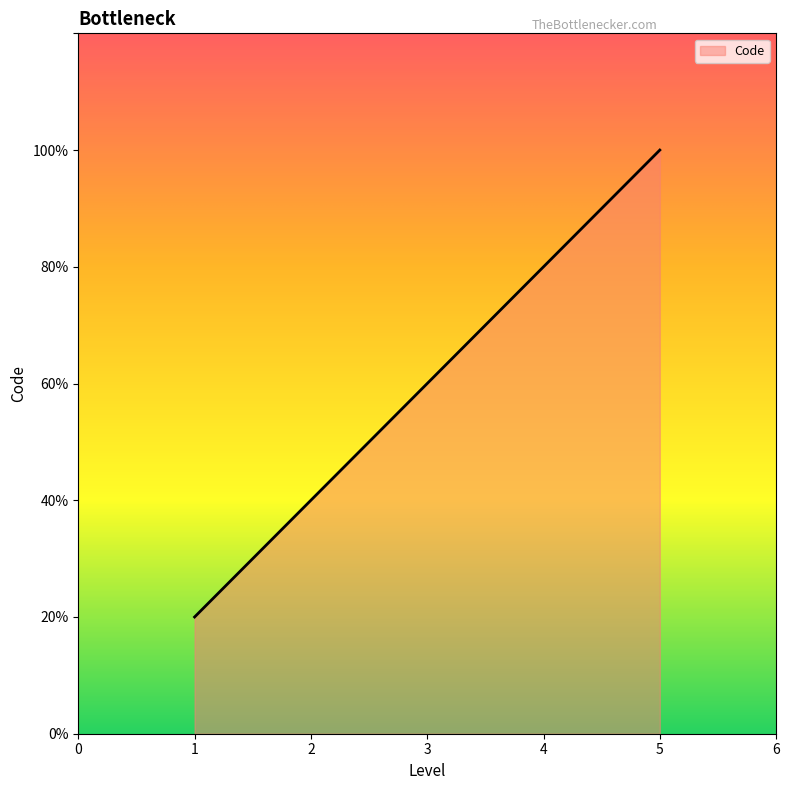

Does the chart display data point markers on the line(s)?

No